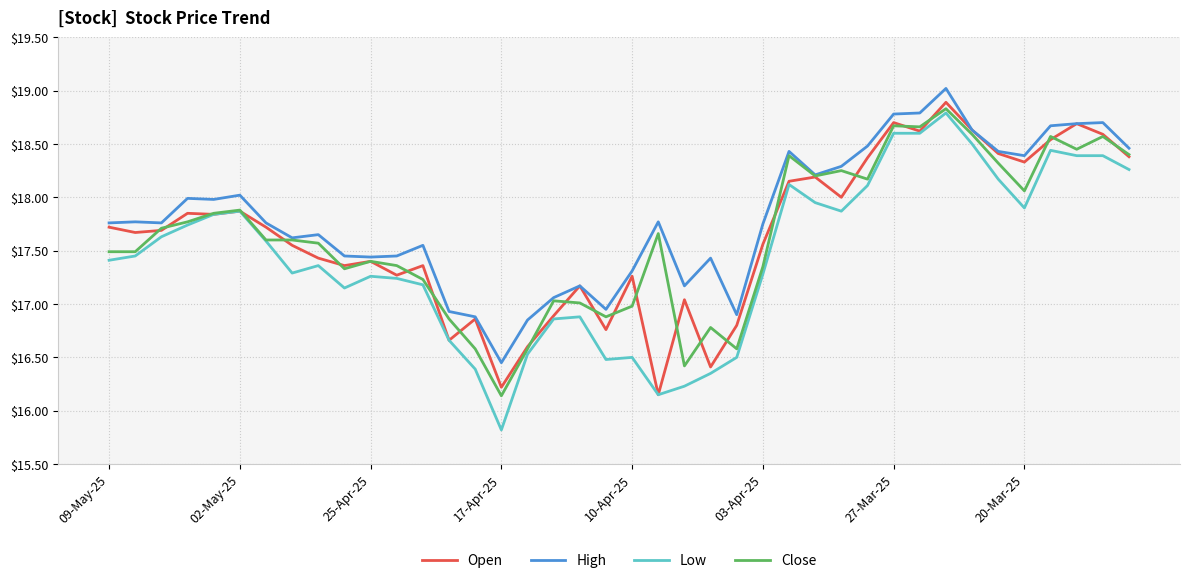

Which series has the largest total across all categories?

High